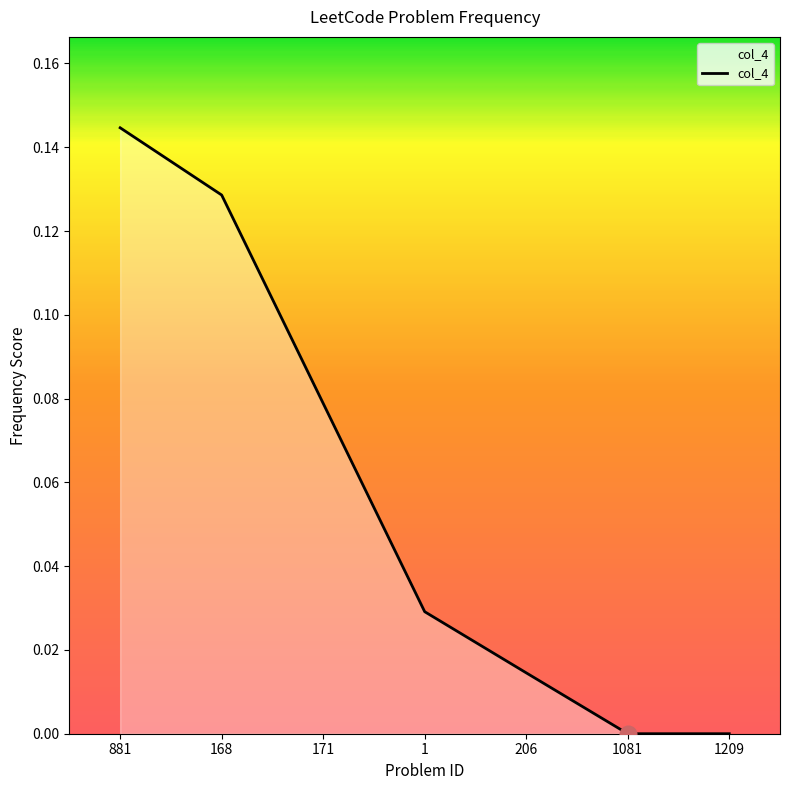

Count the number of categories in the chart.

7